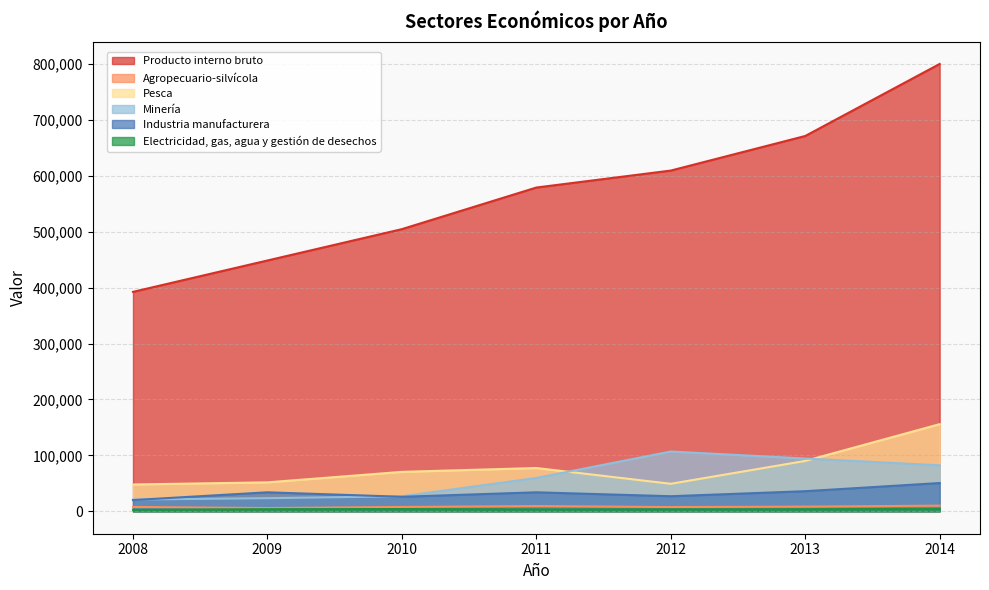

Rank the series at 2012 from lowest to highest value.

Electricidad, gas, agua y gestión de desechos, Agropecuario-silvícola, Industria manufacturera, Pesca, Minería, Producto interno bruto